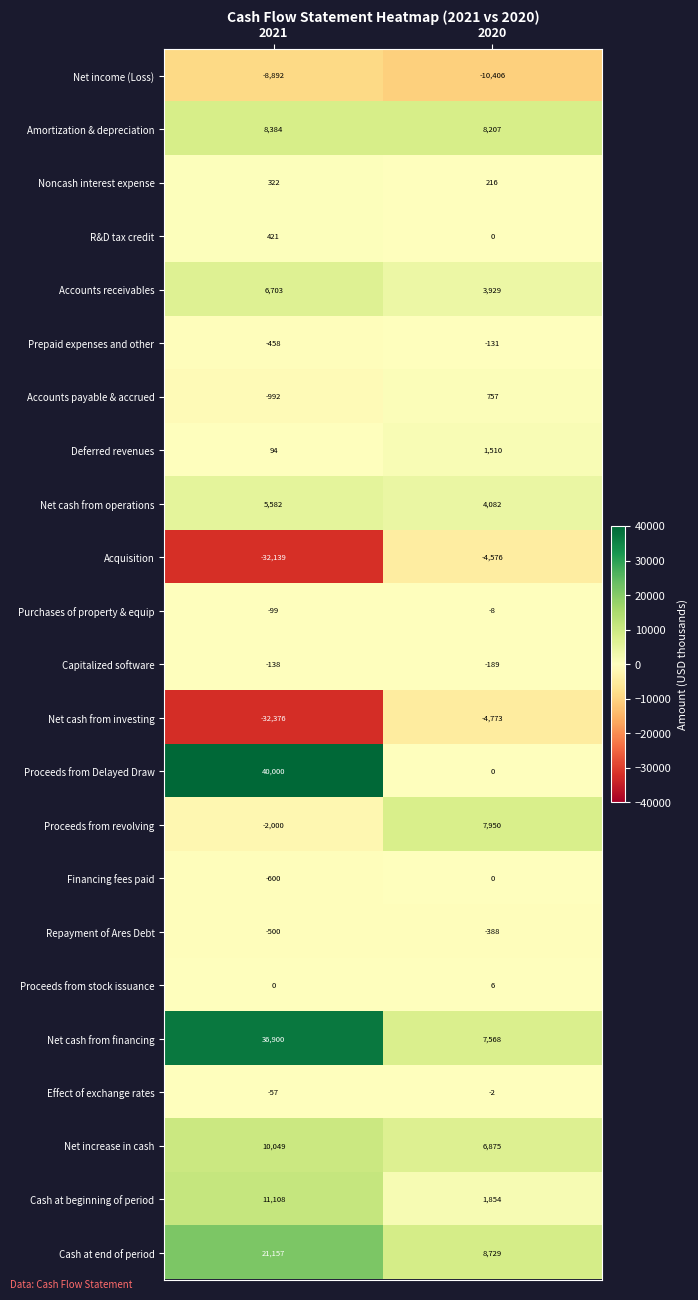

What is the minimum value for Accounts receivables?

3929